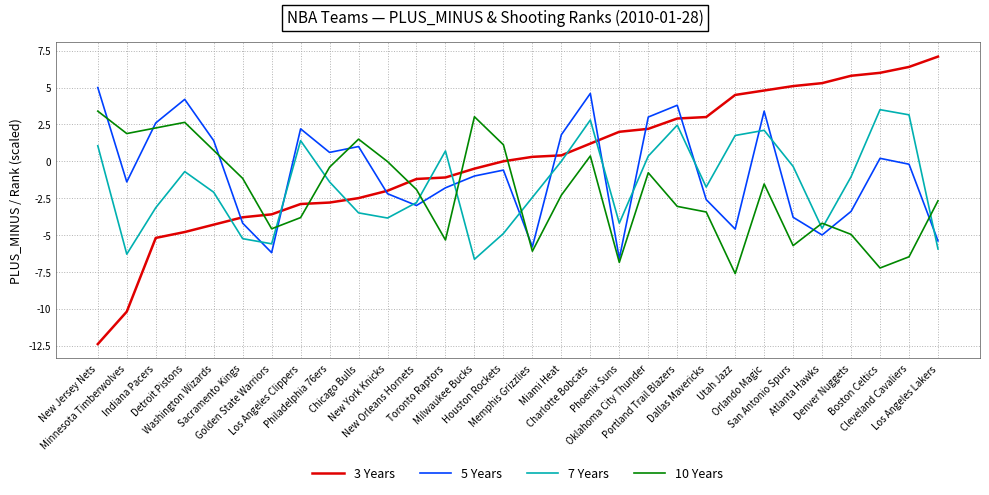

What is the sum of all 3 Years values?

-0.3